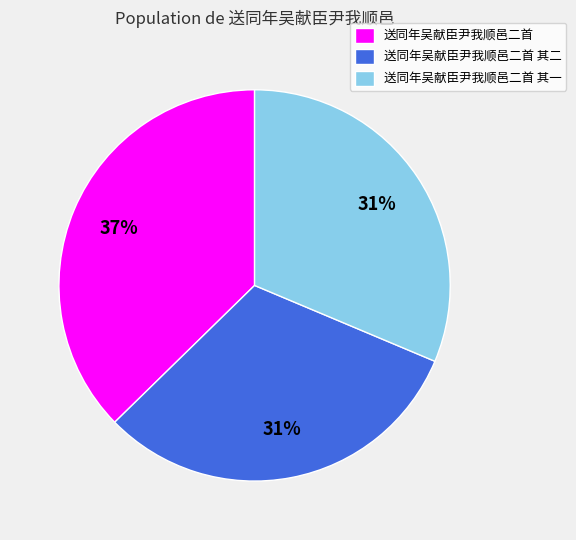

Approximately how many times larger is the value at 送同年吴献臣尹我顺邑二首 compared to 送同年吴献臣尹我顺邑二首 其二?

1.2